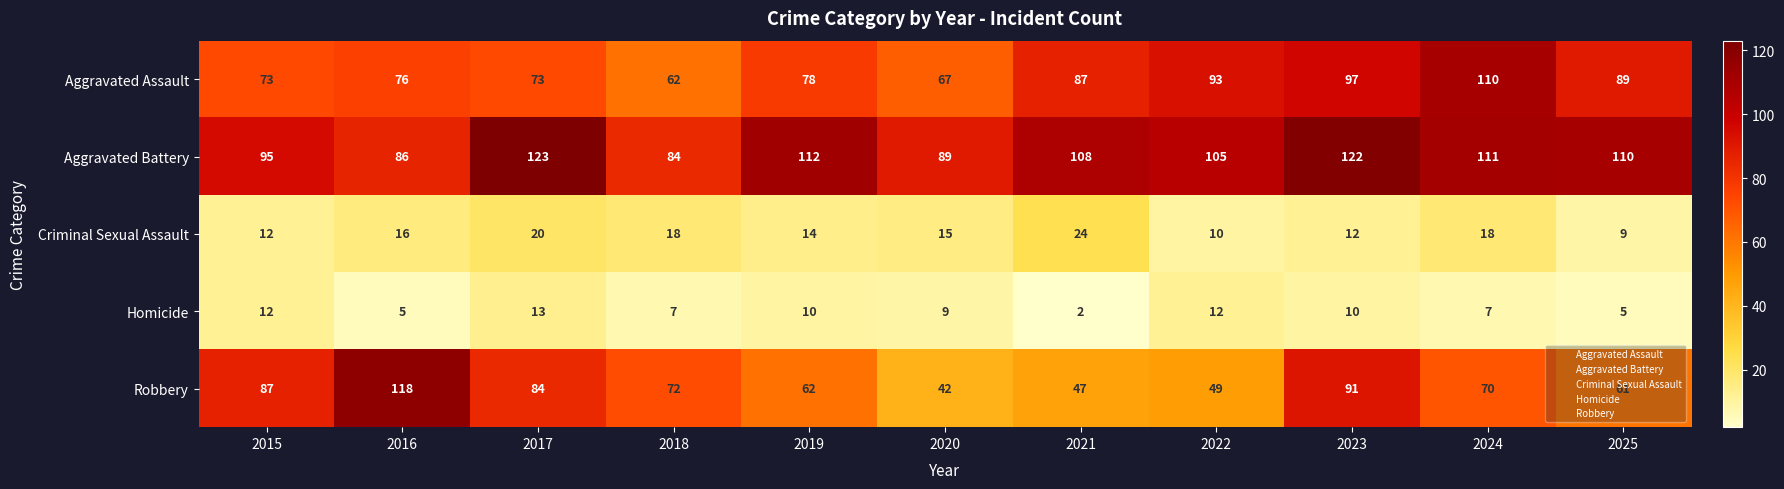

How many series are shown in this chart?

5